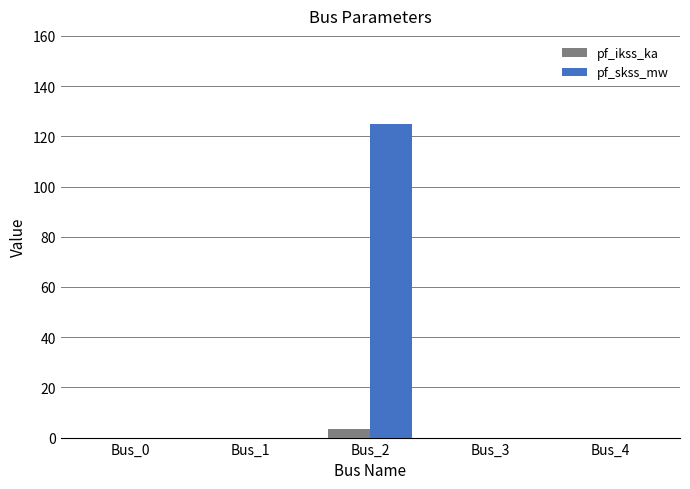

Between Bus_1 and Bus_2, which series saw the biggest shift?

pf_skss_mw